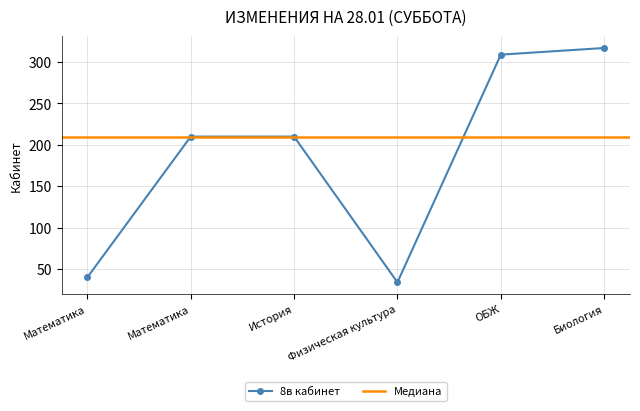

Rank the categories by value from lowest to highest.

Физическая культура, Математика, Математика, История, ОБЖ, Биология